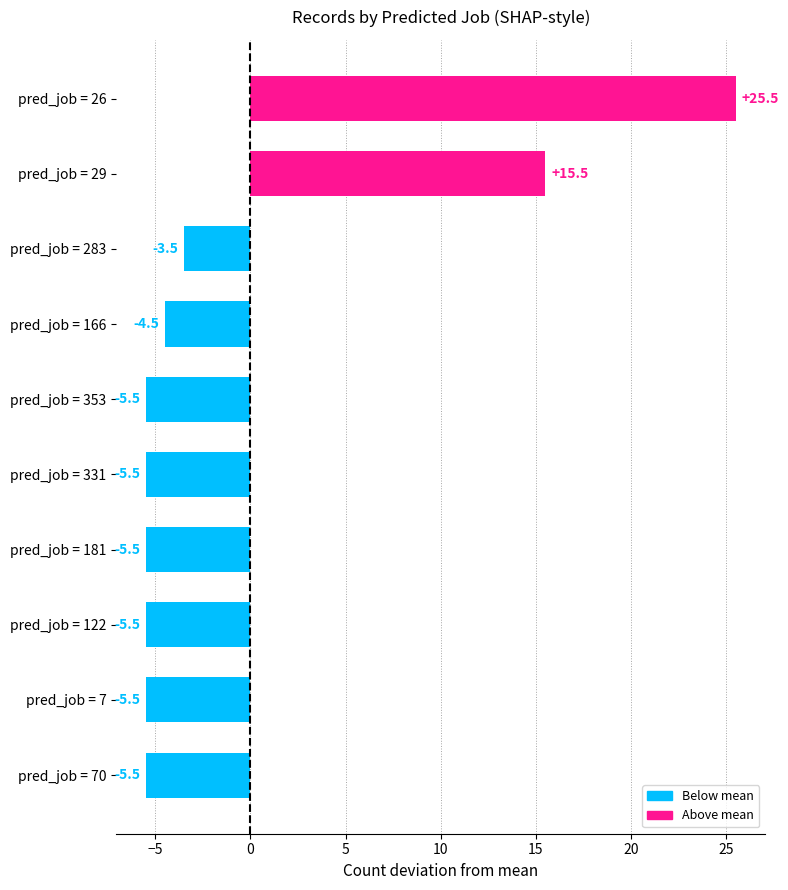

What is the maximum value shown in the chart?

25.5